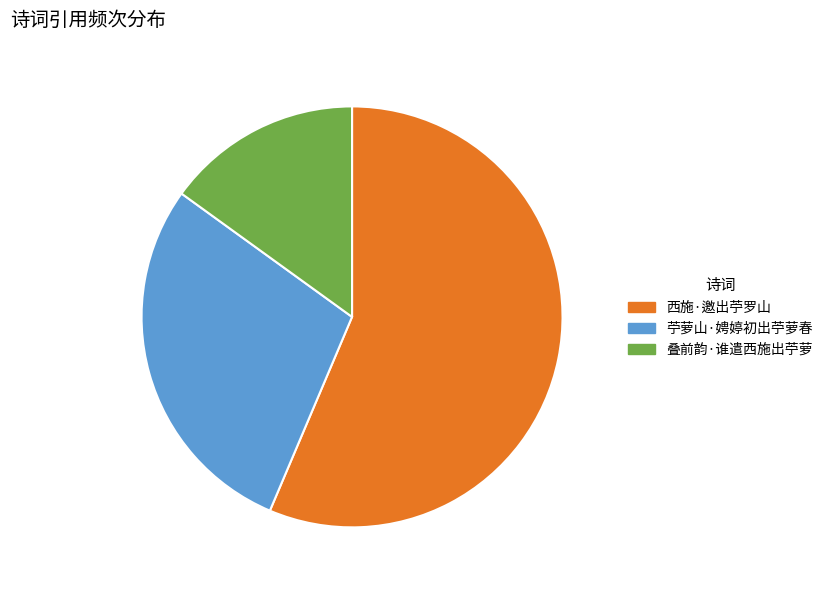

Do 苧萝山·娉婷初出苧萝春 and 西施·邀出苧罗山 together represent more than half of the pie?

Yes